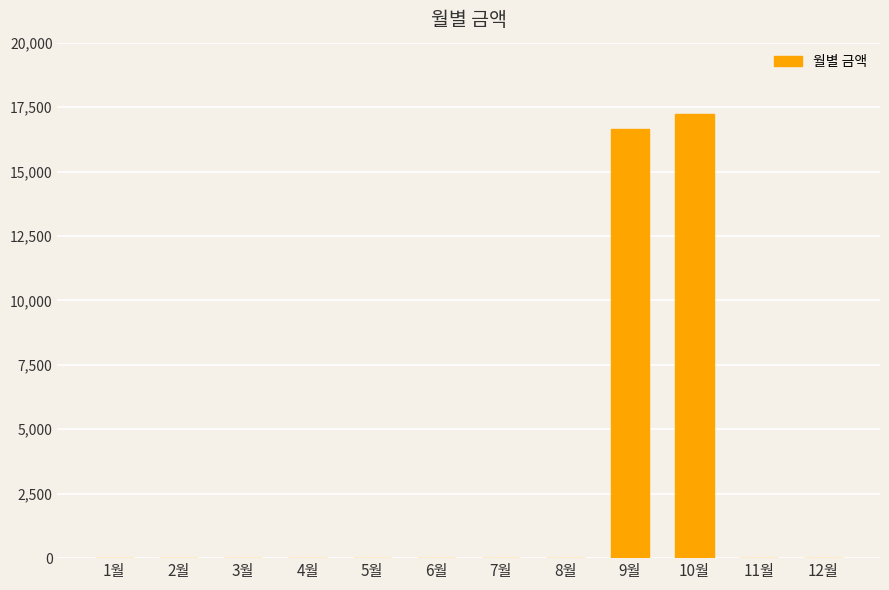

What is the sum of all values?

33890